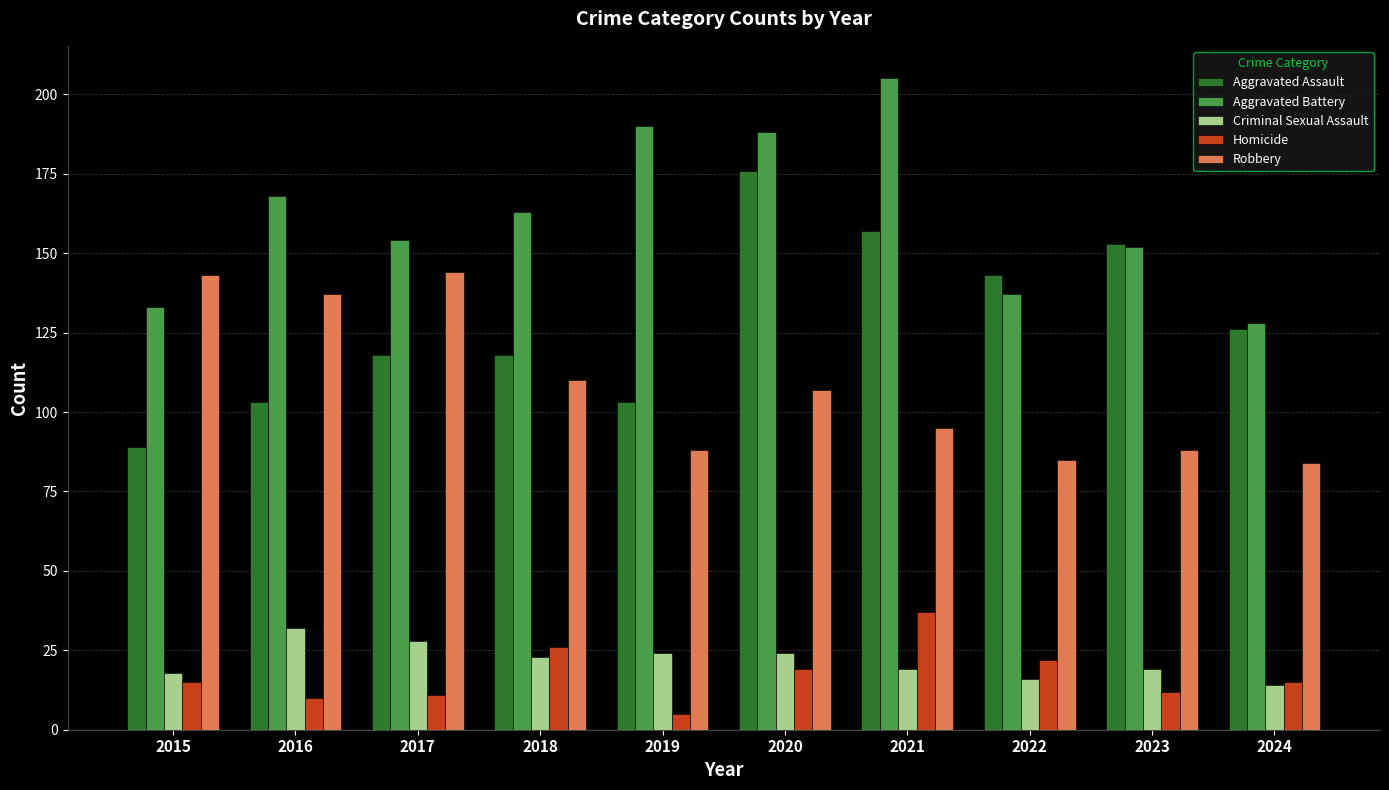

What are all the series names shown in the legend?

Aggravated Assault, Aggravated Battery, Criminal Sexual Assault, Homicide, Robbery